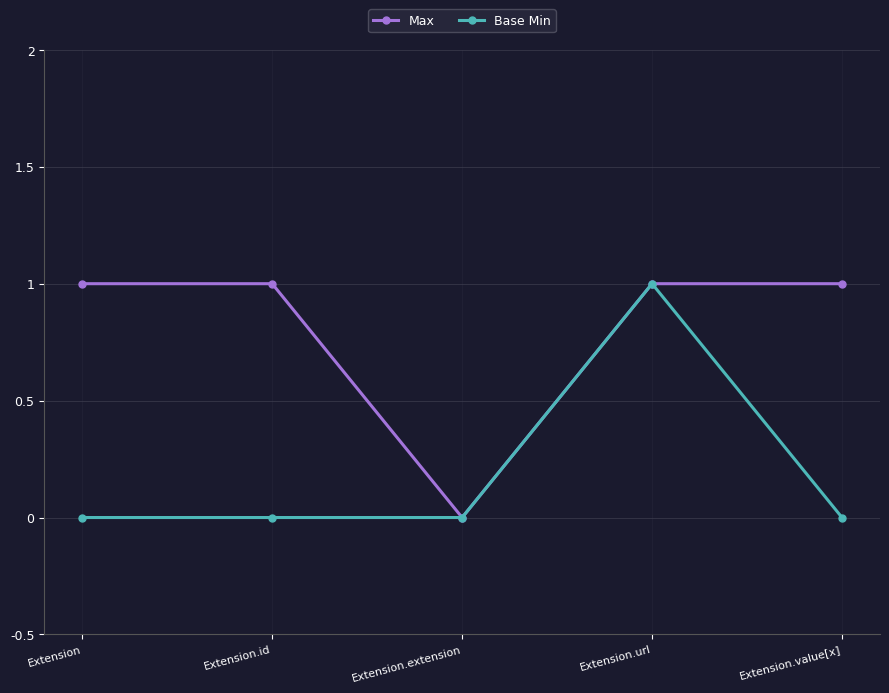

List the series in order of their overall mean, highest first.

Max, Base Min